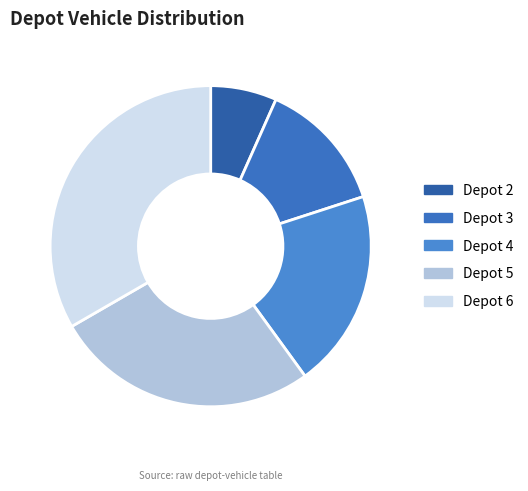

Does Depot 6 represent more than half of the total?

No